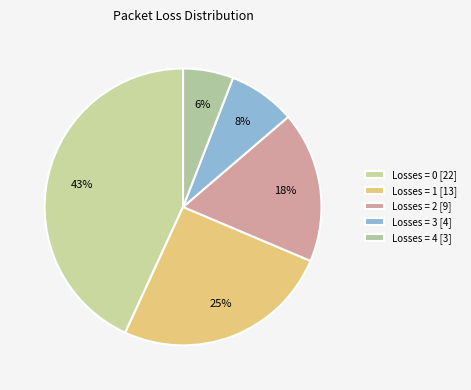

What is the largest slice in the pie chart?

Losses = 0